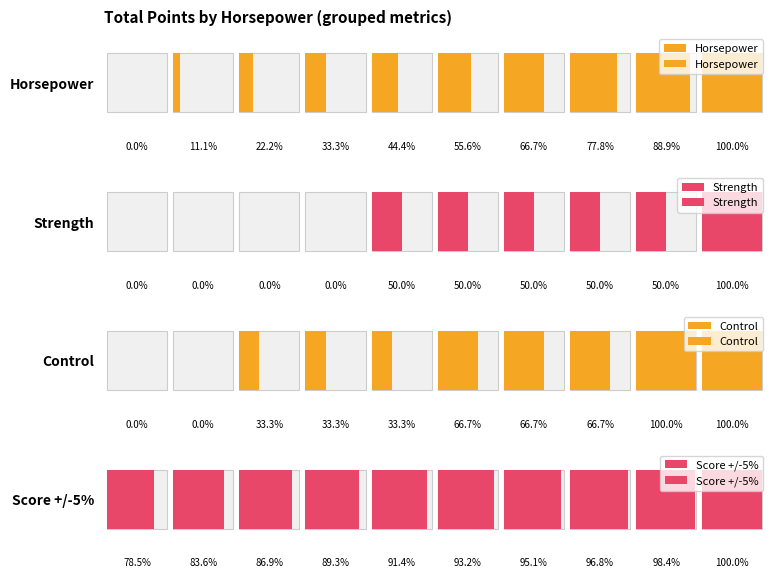

Rank the series by their maximum value, from highest to lowest.

Horsepower, Strength, Control, Score +/-5%